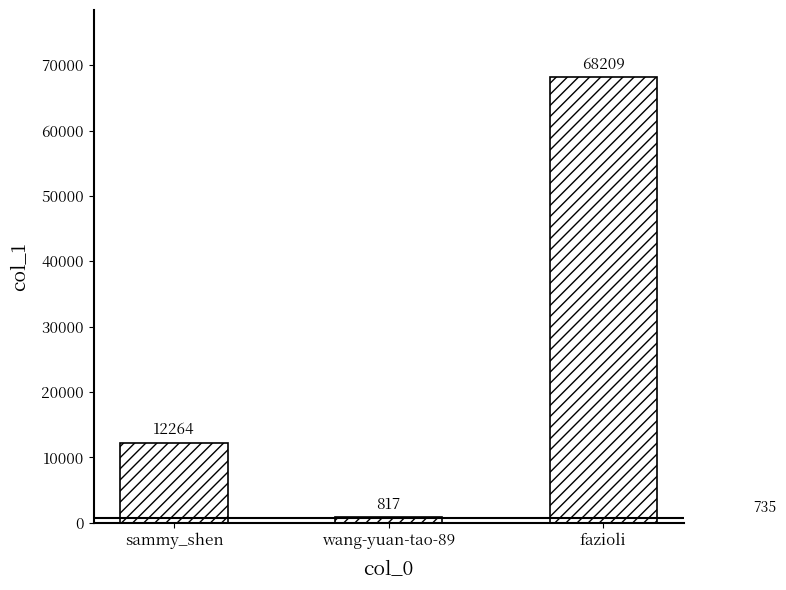

What is the average value?

27097